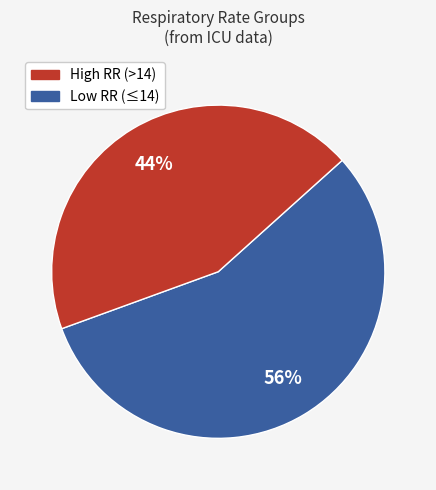

Does any single category account for the majority?

Yes